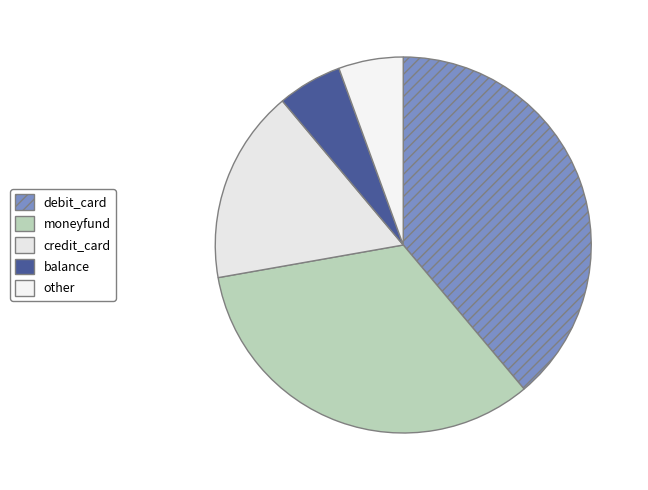

Is there a majority slice in this chart?

No